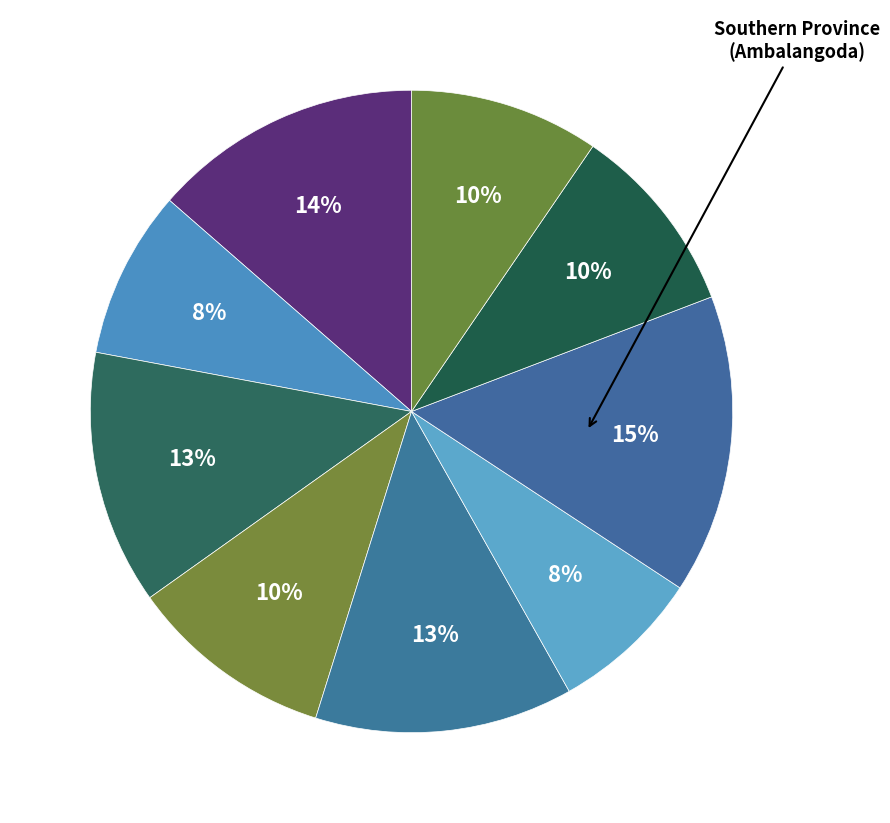

To the nearest percent, what is the average slice percentage?

11%